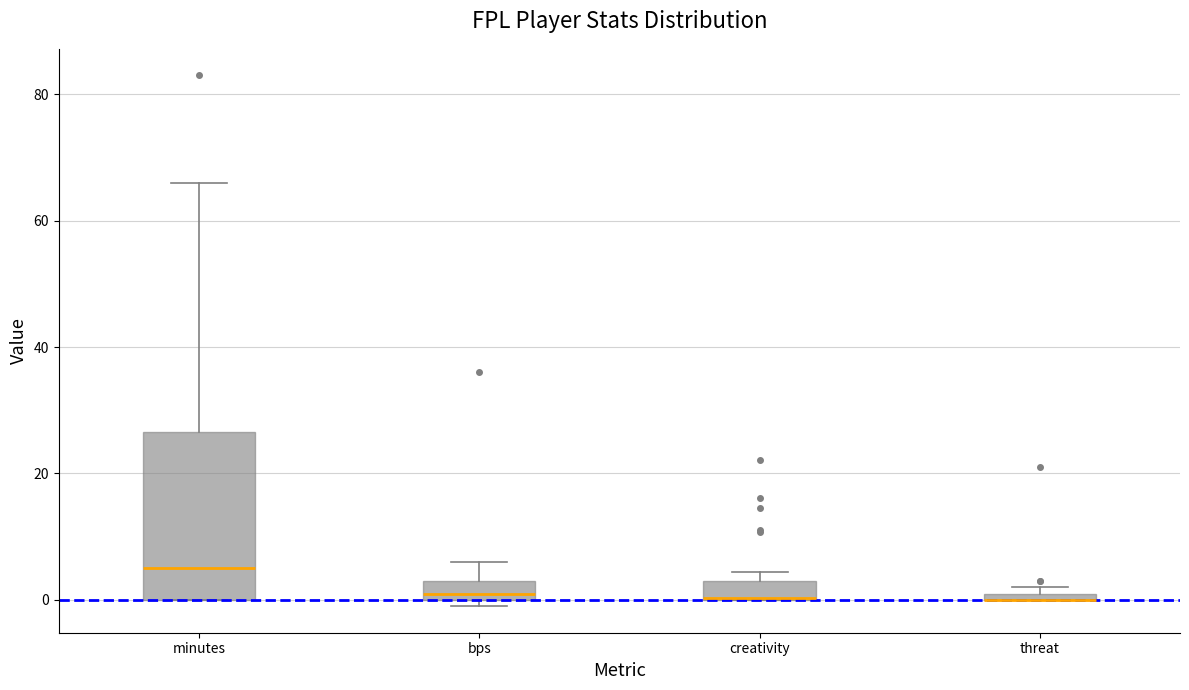

Where is the lower edge of the box for creativity on the y-axis? The values are not printed on the chart, so give them approximately, as read against the axis.

0